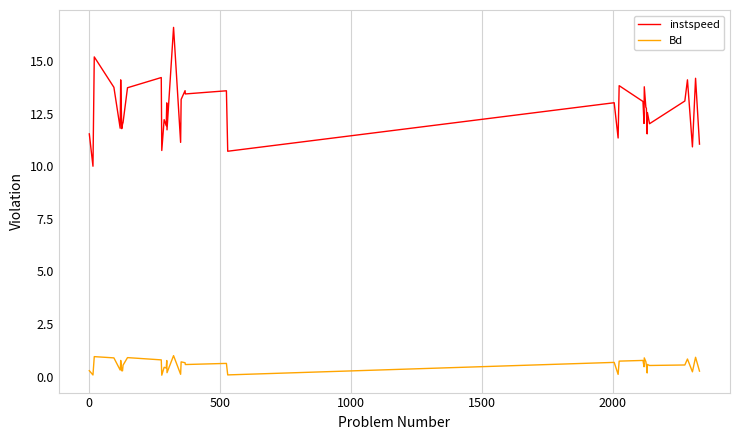

How many lines are shown in the chart?

2